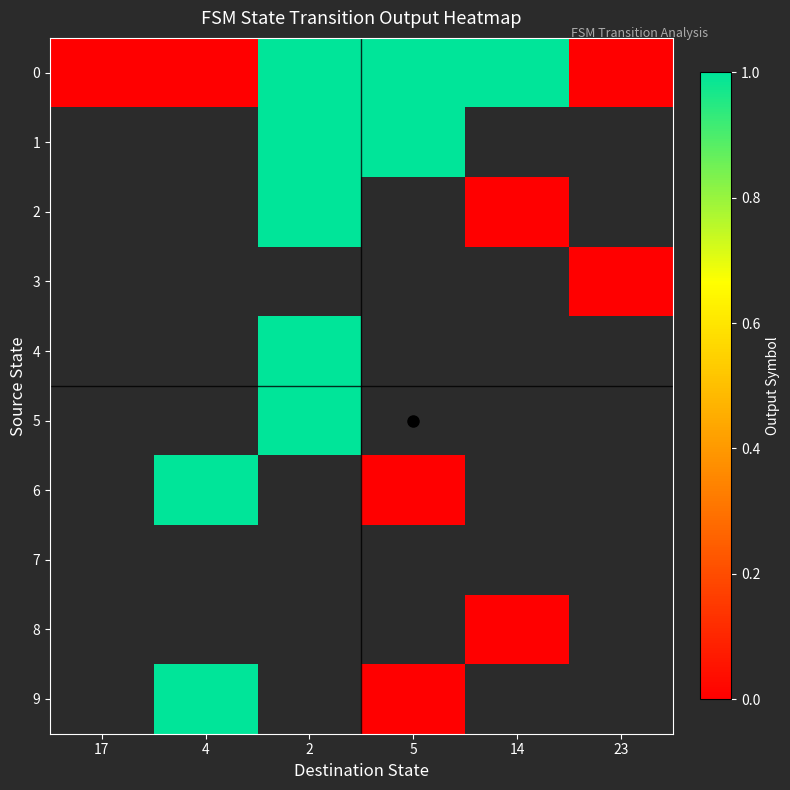

Is the value of 2 at 23 greater than the value of 9 at 5?

No